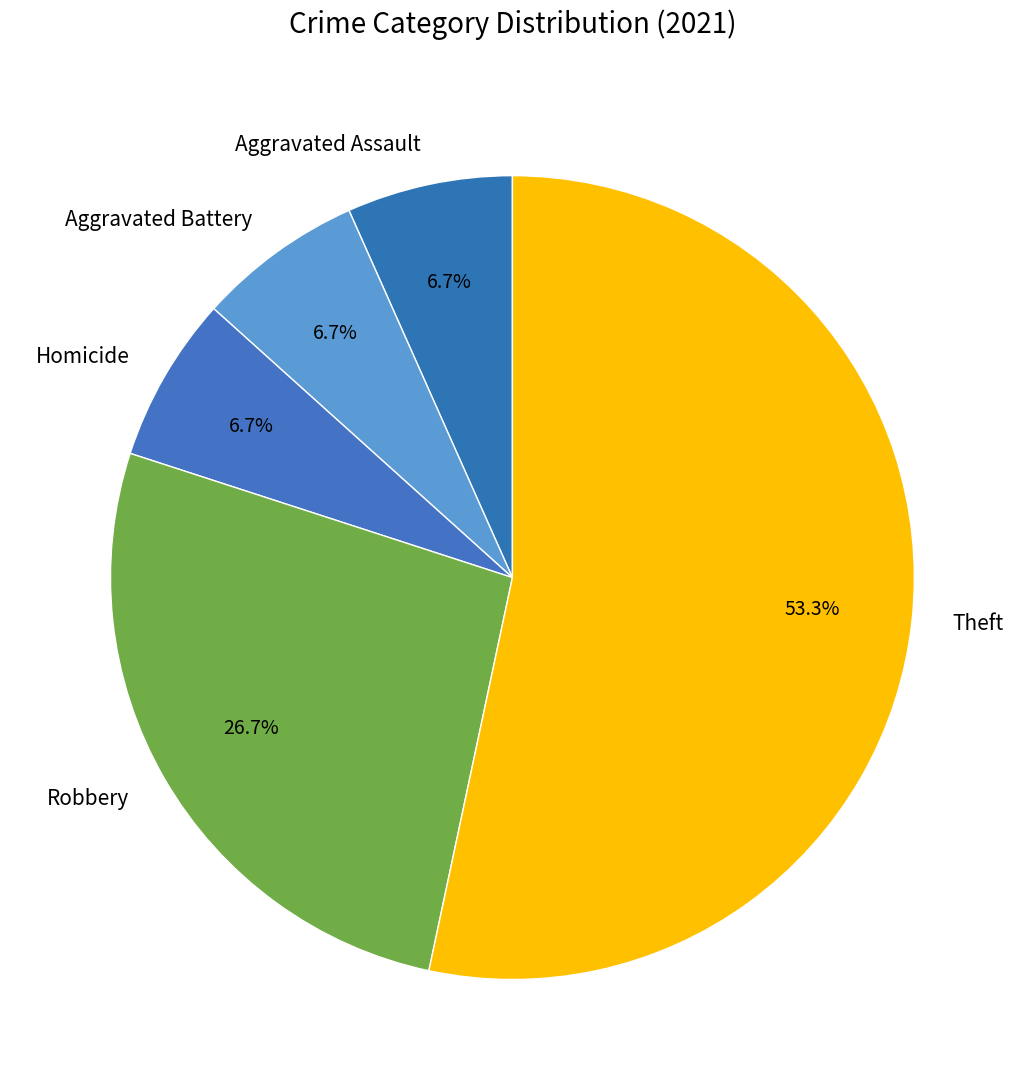

Does Theft account for over 50% of the chart?

Yes